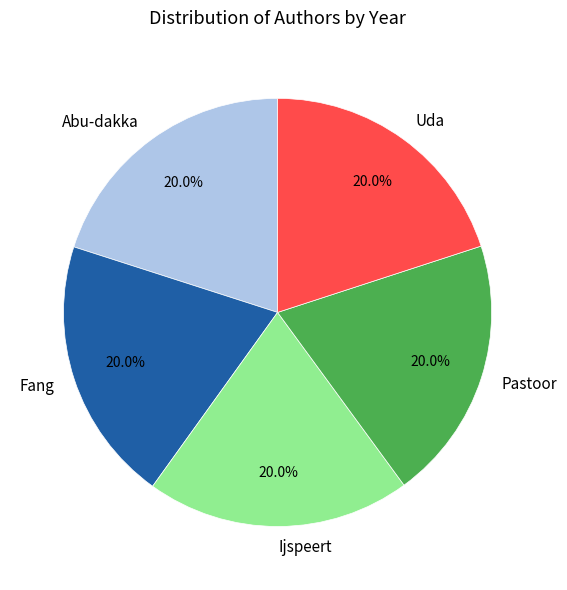

What is the ratio of the value at Pastoor to the value at Abu-dakka?

1.0